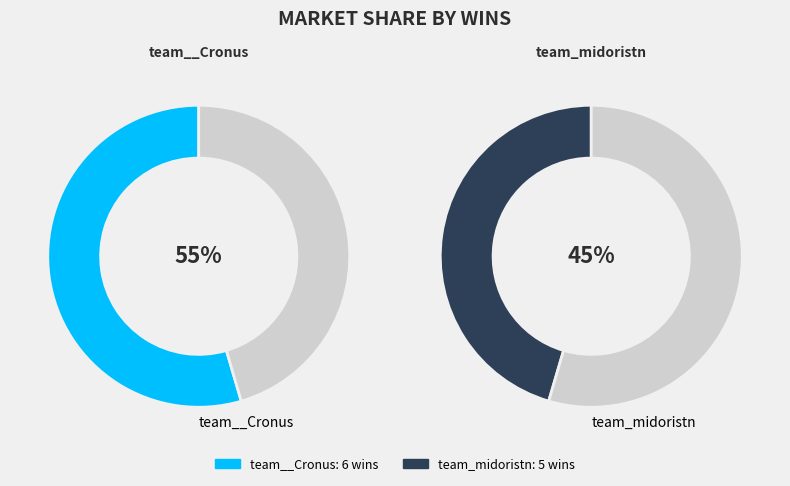

How many segments does this pie chart have?

2